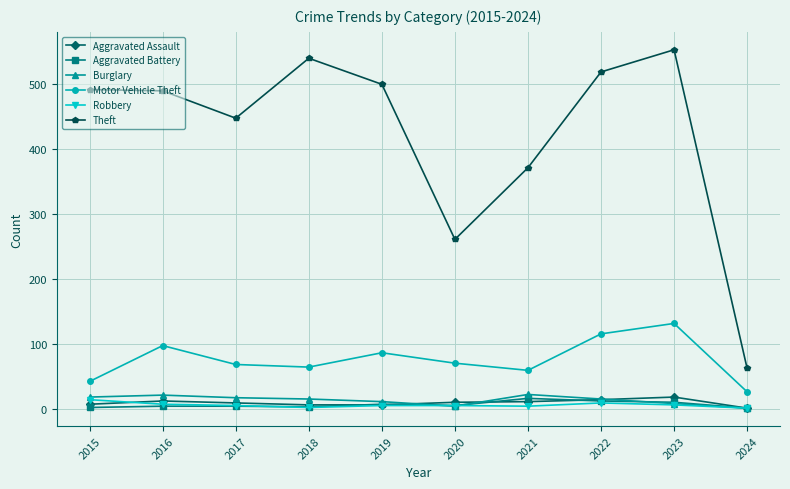

Where is Theft nearest to the value 307?

2020